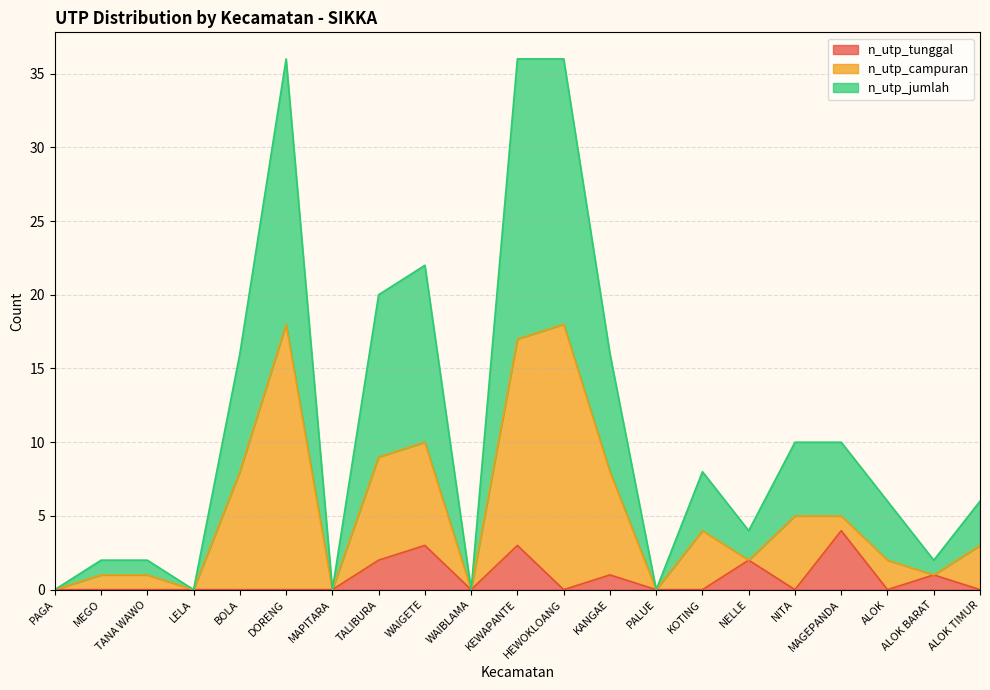

Which series changed the most between MAPITARA and HEWOKLOANG?

n_utp_jumlah